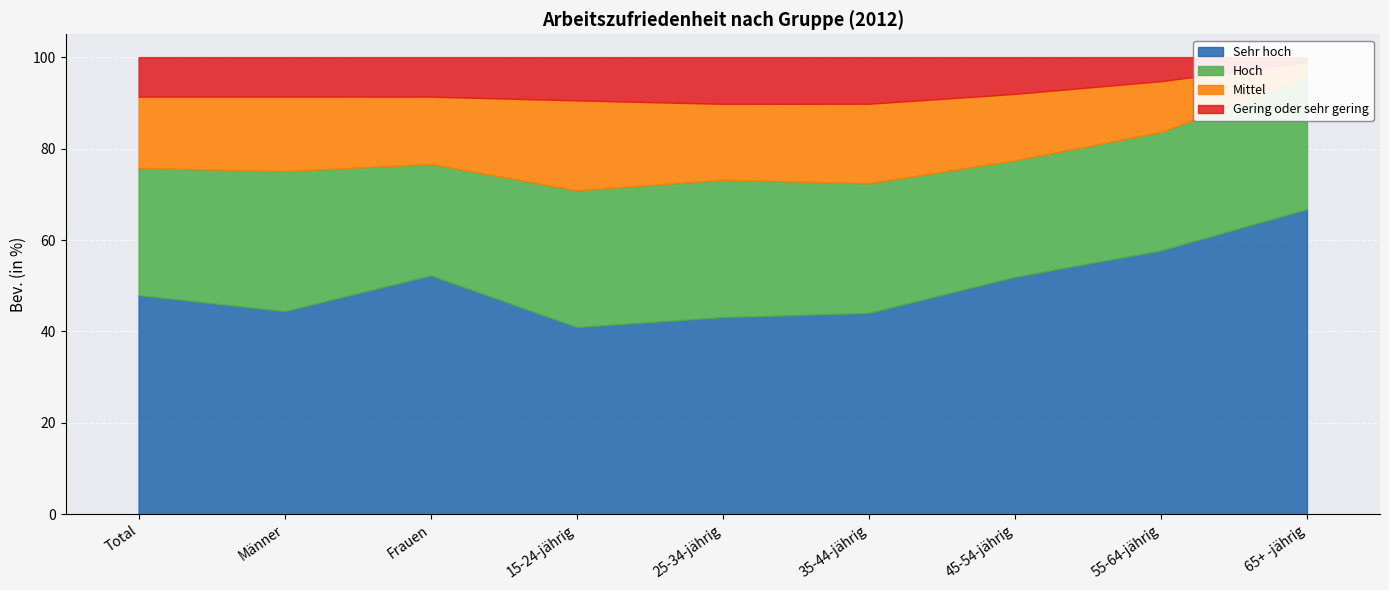

How many data points in Sehr hoch are above 47?

5